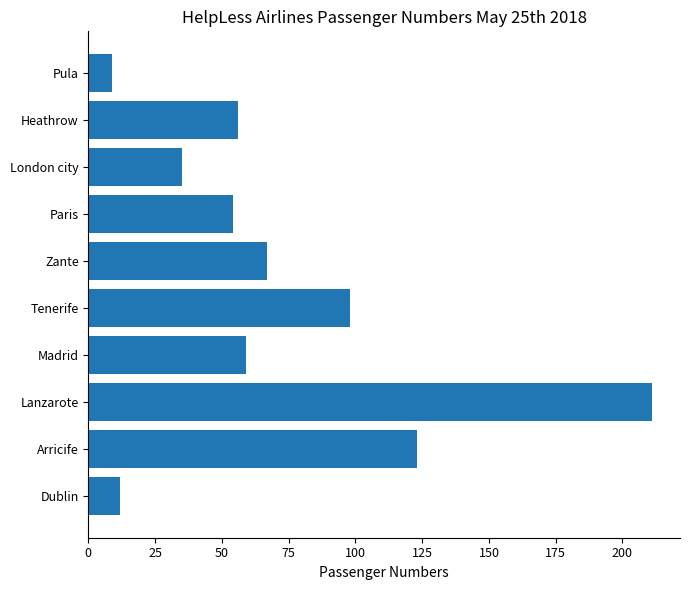

What is the difference between the maximum and minimum values?

202